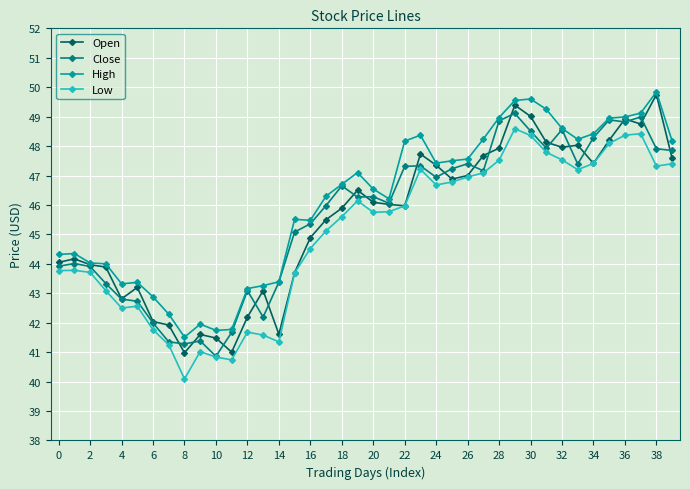

True or false: Open has more than 2 interior local peaks.

True